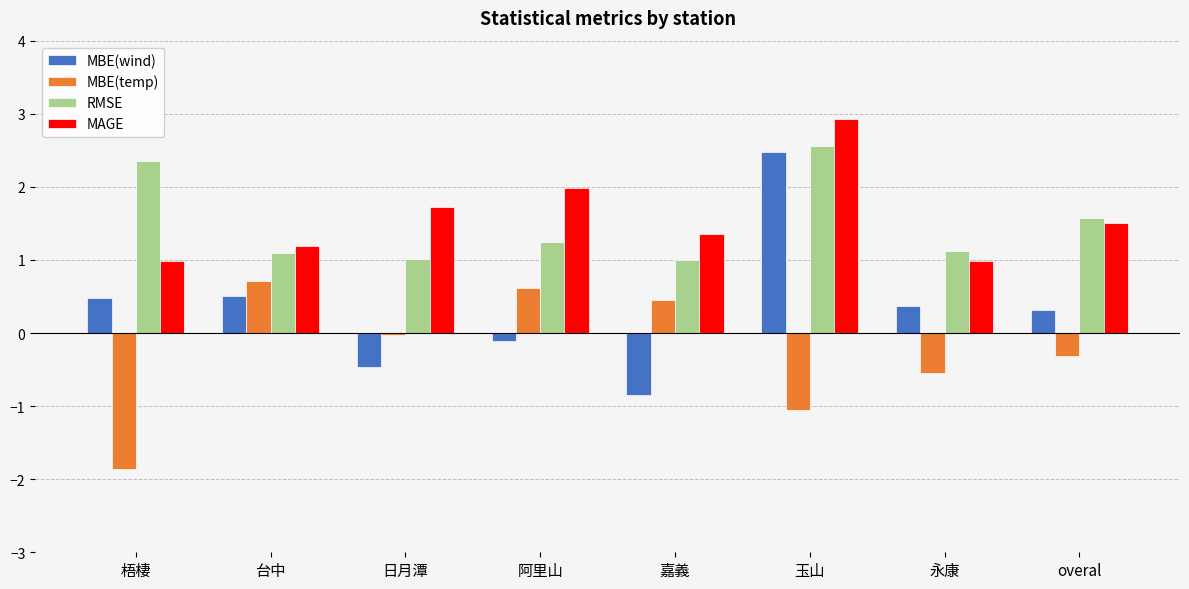

Is the value of MBE(temp) at 梧棲 greater than the value of MBE(wind) at overal?

No